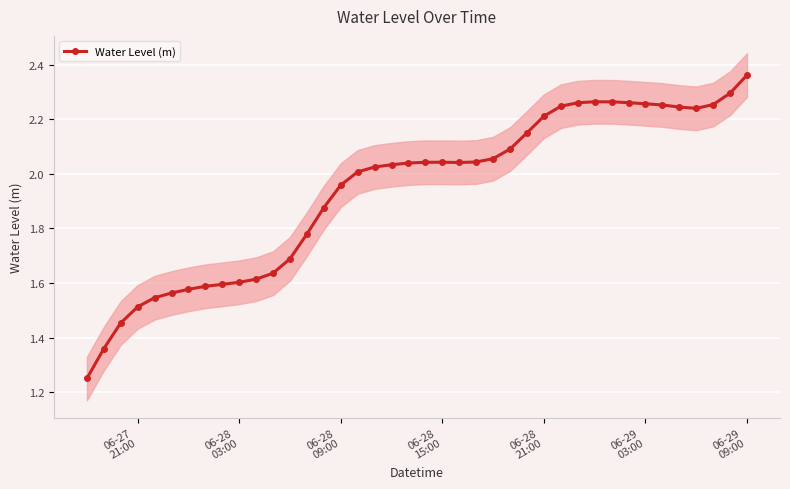

How many interior local valleys (lower than both neighbors) does the data have?

2